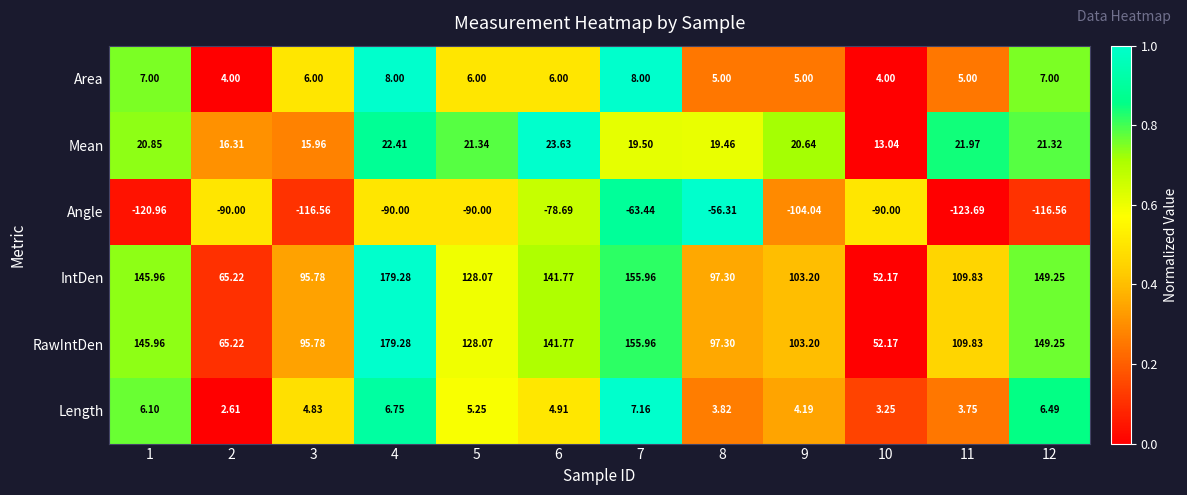

Is the value of Mean at 5 greater than the value of IntDen at 11?

No